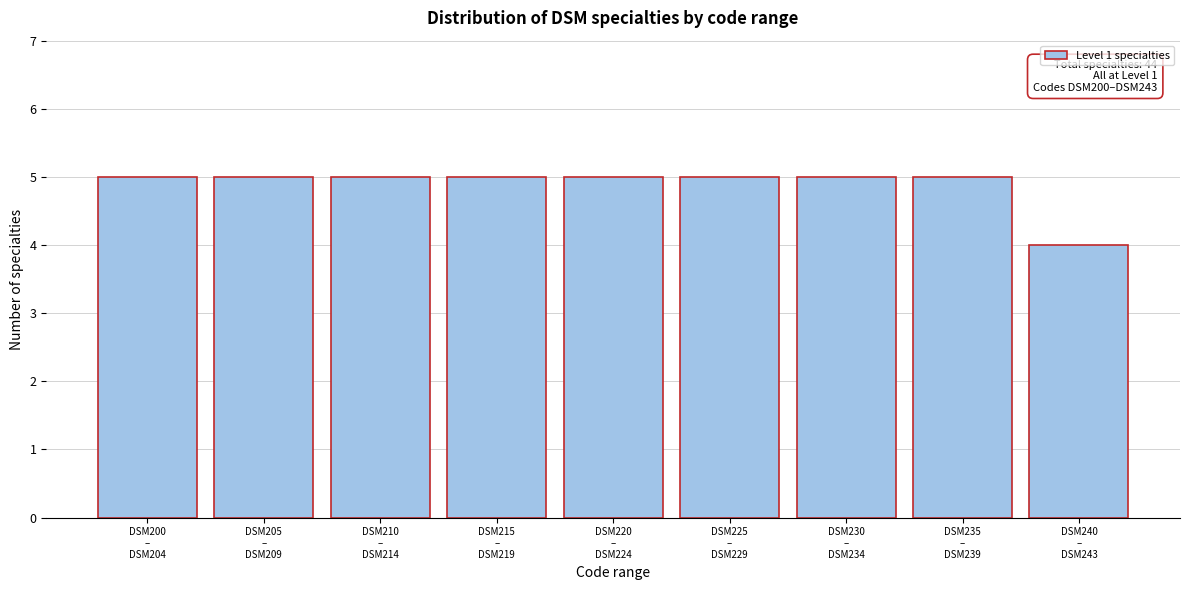

Reading left to right, what are all the values shown in this chart?

5	5	5	5	5	5	5	5	4